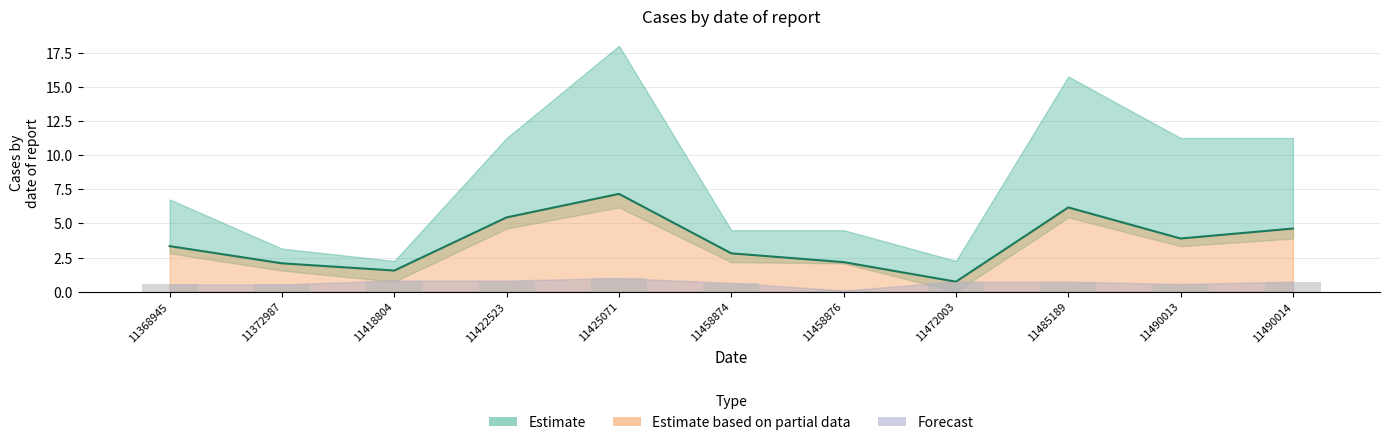

Does the chart contain any negative values?

No